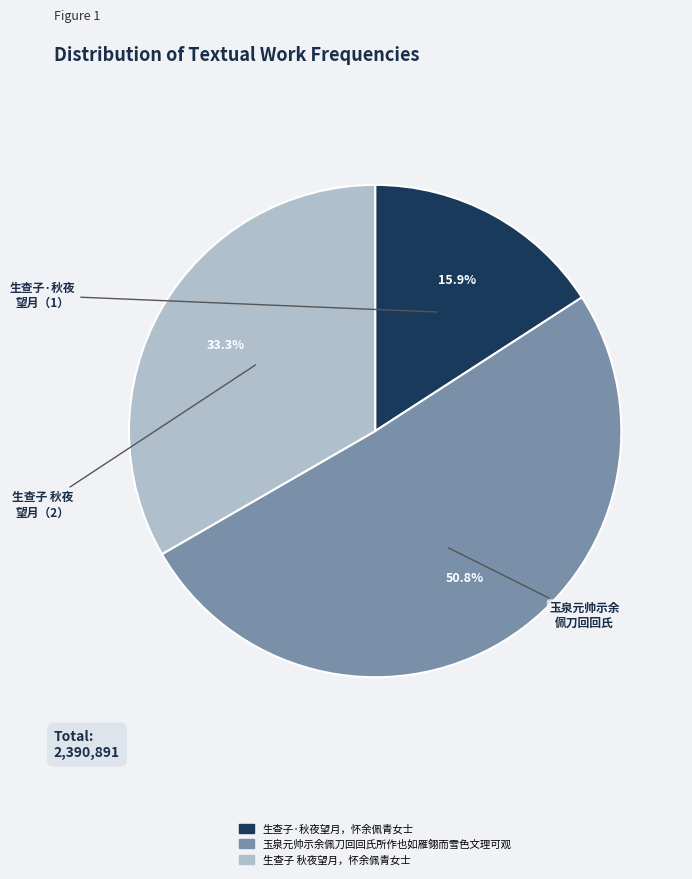

To the nearest percent, what percentage of the pie is 生查子 秋夜望月，怀余佩青女士?

33%